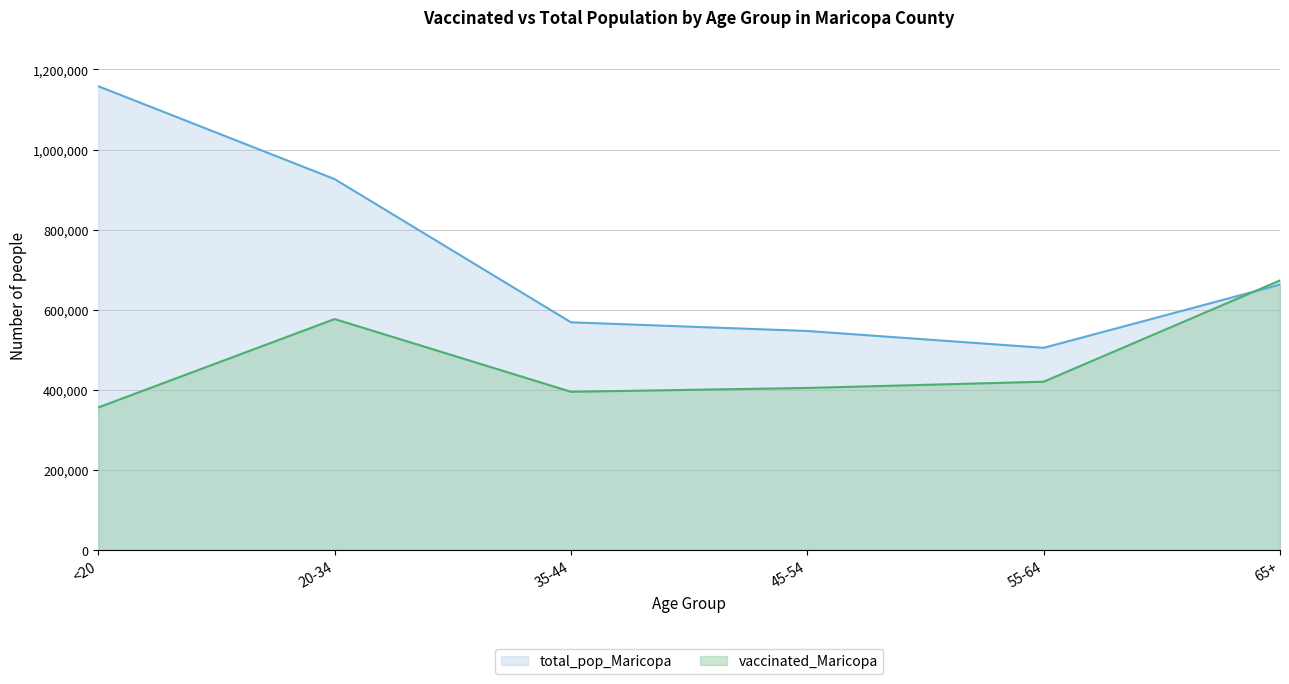

Reading left to right, what are all the values shown in this chart?

vaccinated_Maricopa: 356155	576867	395230	404812	420411	673224
total_pop_Maricopa: 1158094	926230	568691	547064	504994	662762